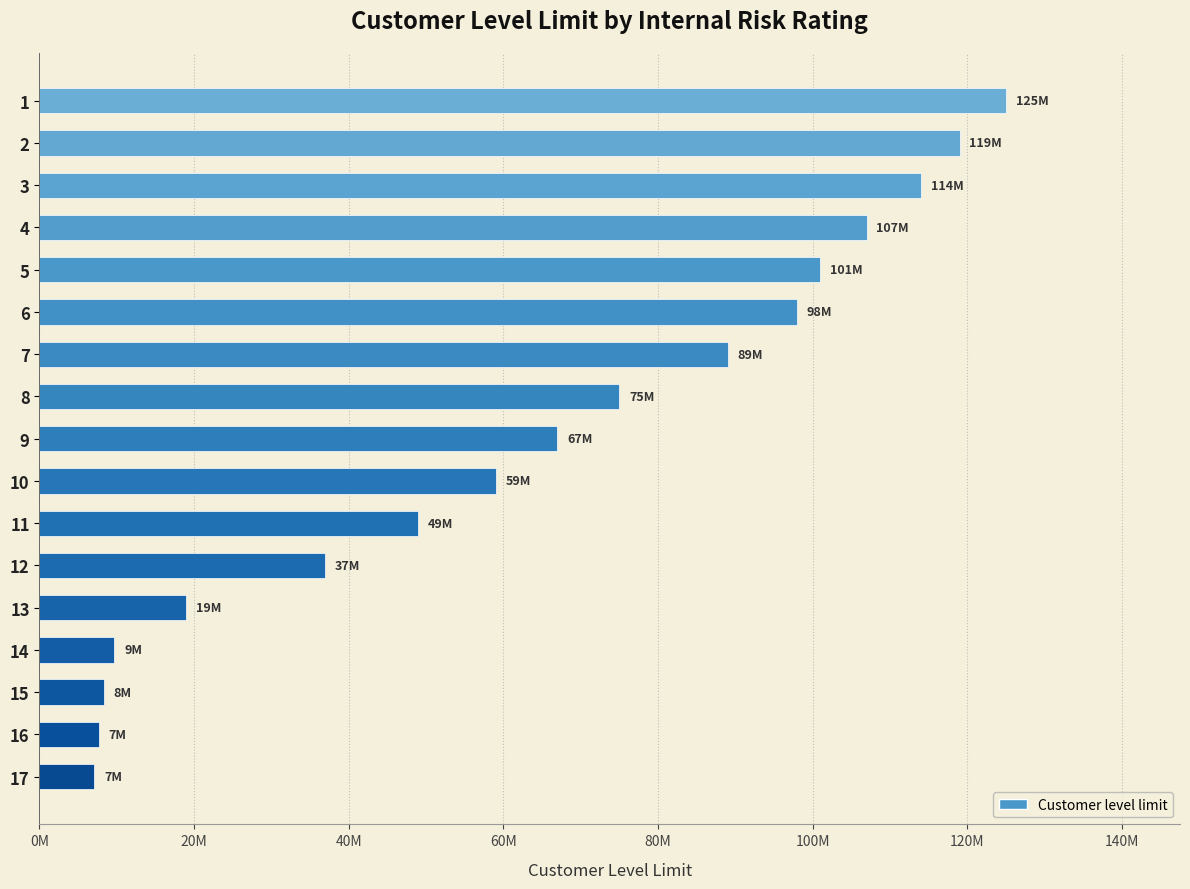

Are the bars horizontal?

Yes